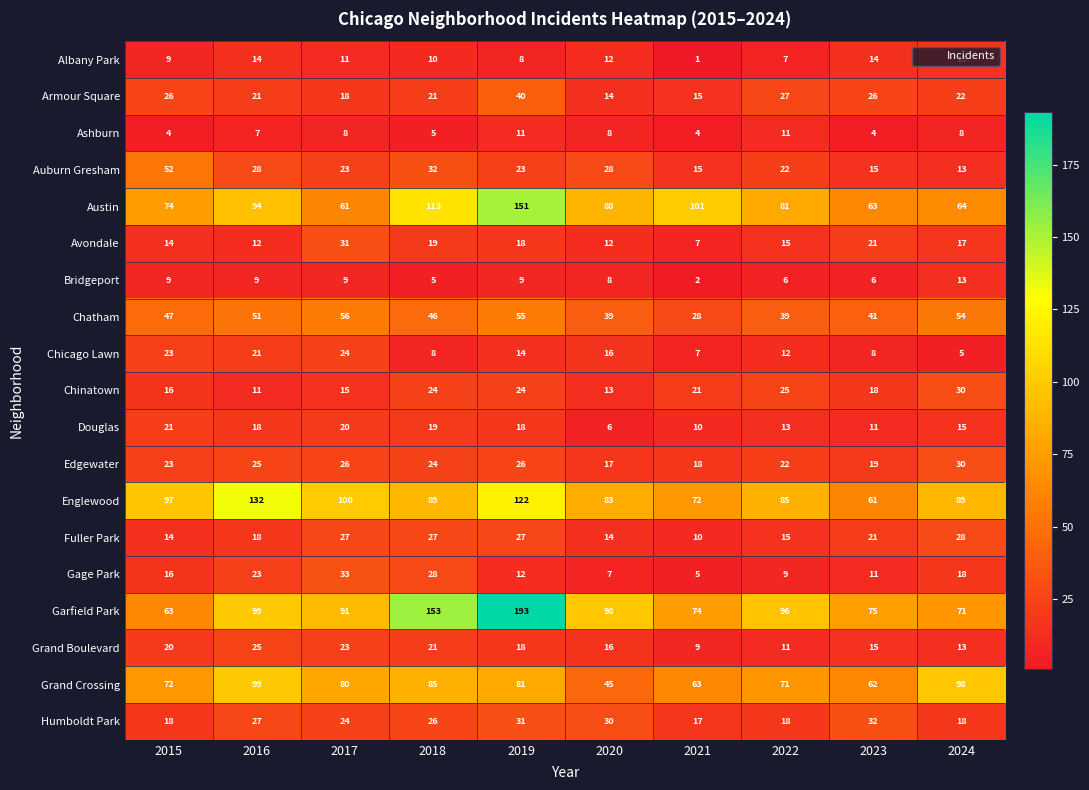

The Garfield Park series shows 91 at 2017. True or false?

True